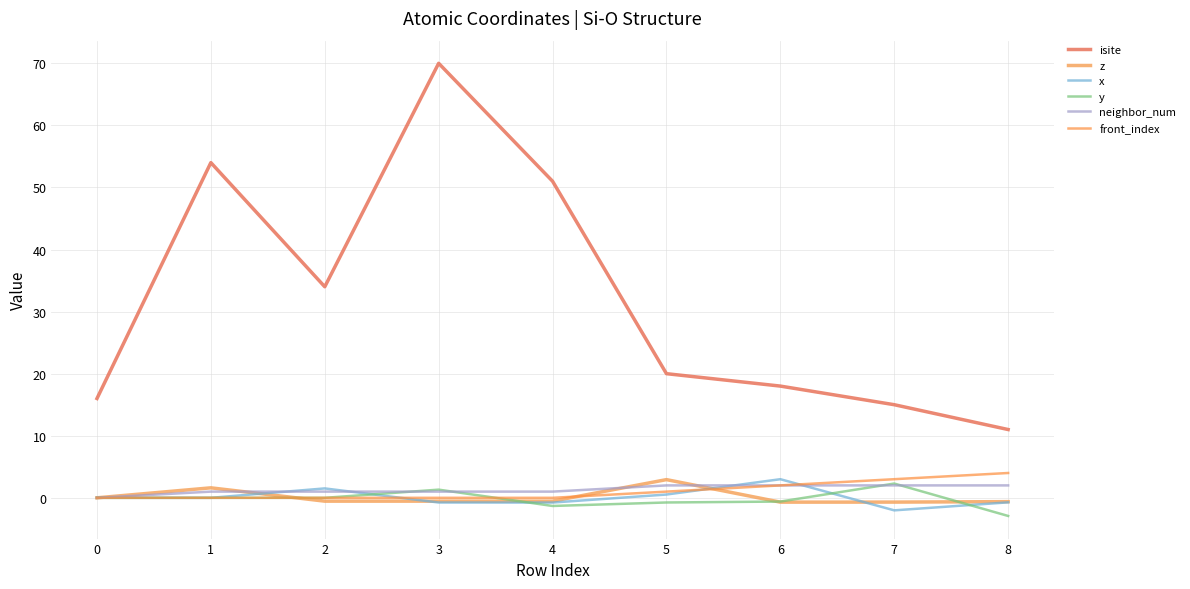

What value does the neighbor_num series have at 5?

2.0